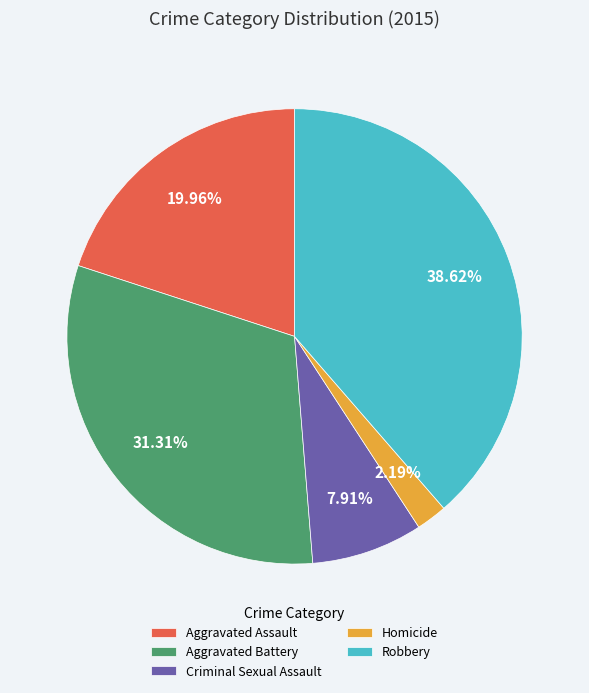

How many slices are in this pie chart?

5